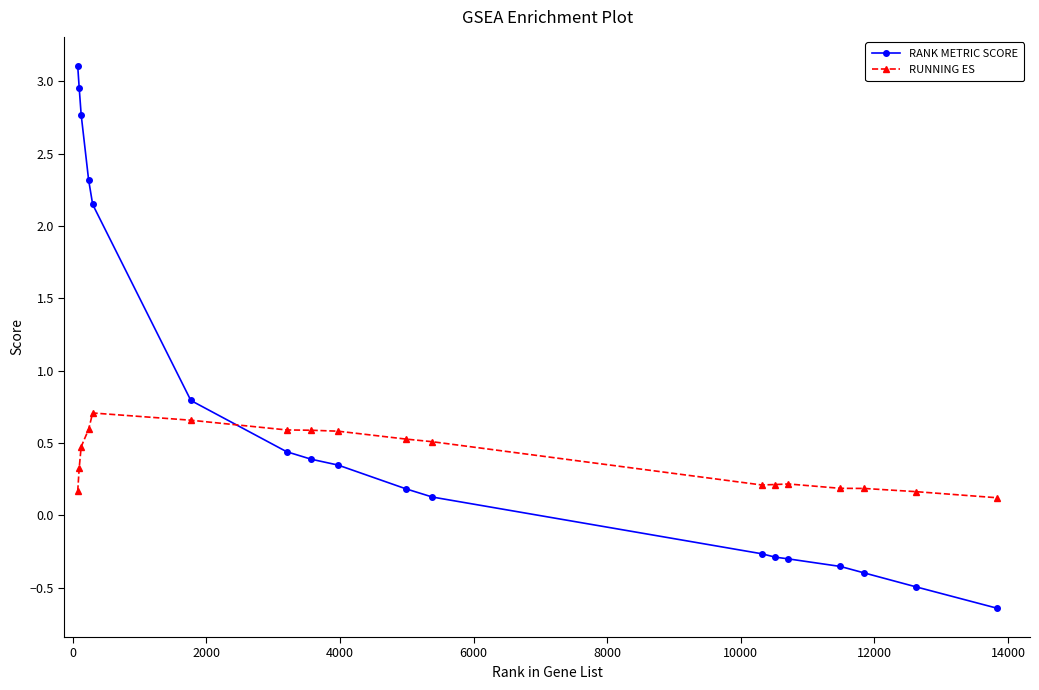

How many lines are shown in the chart?

2